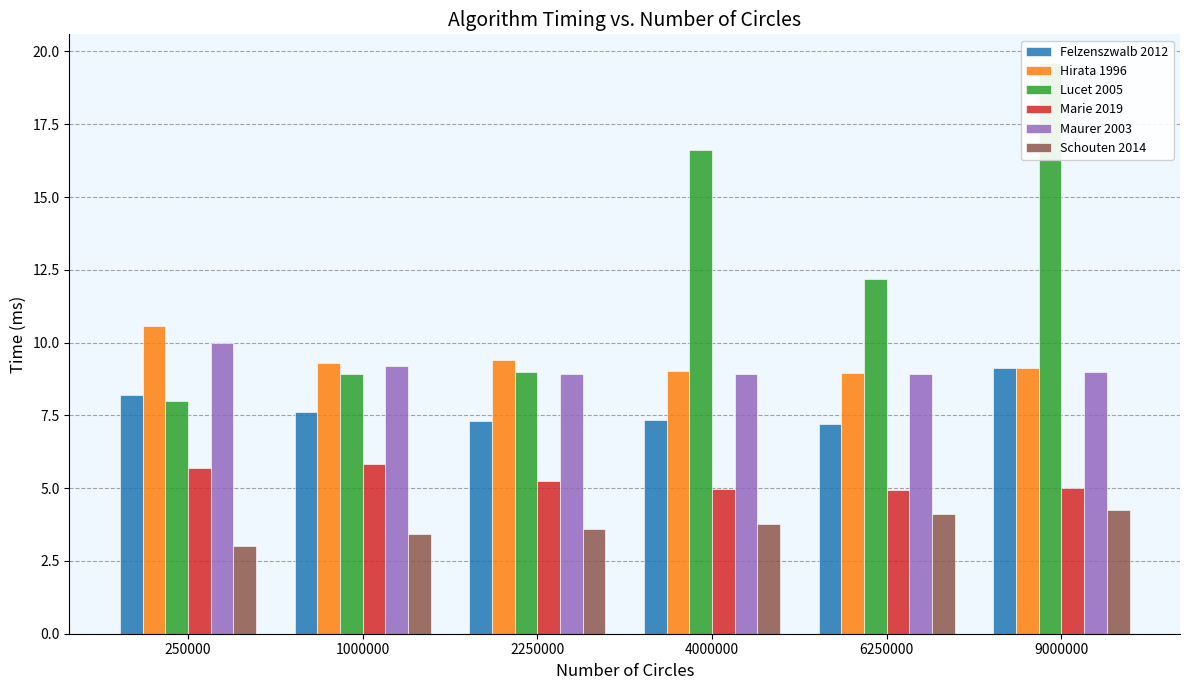

Which series has the widest spread of values?

Lucet 2005